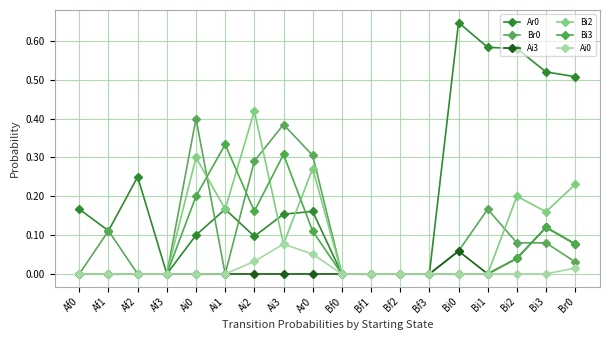

How many lines are shown in the chart?

6